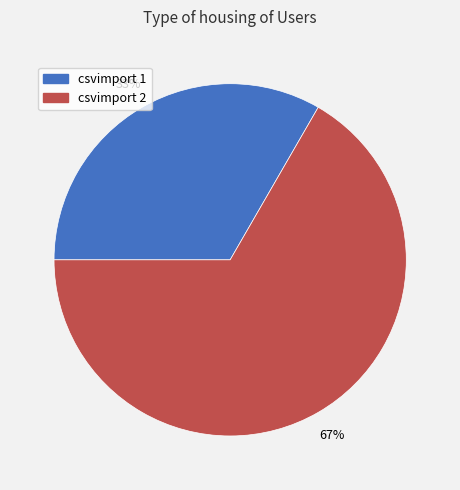

To the nearest percent, what is the combined percentage of csvimport 2 and csvimport 1?

100%